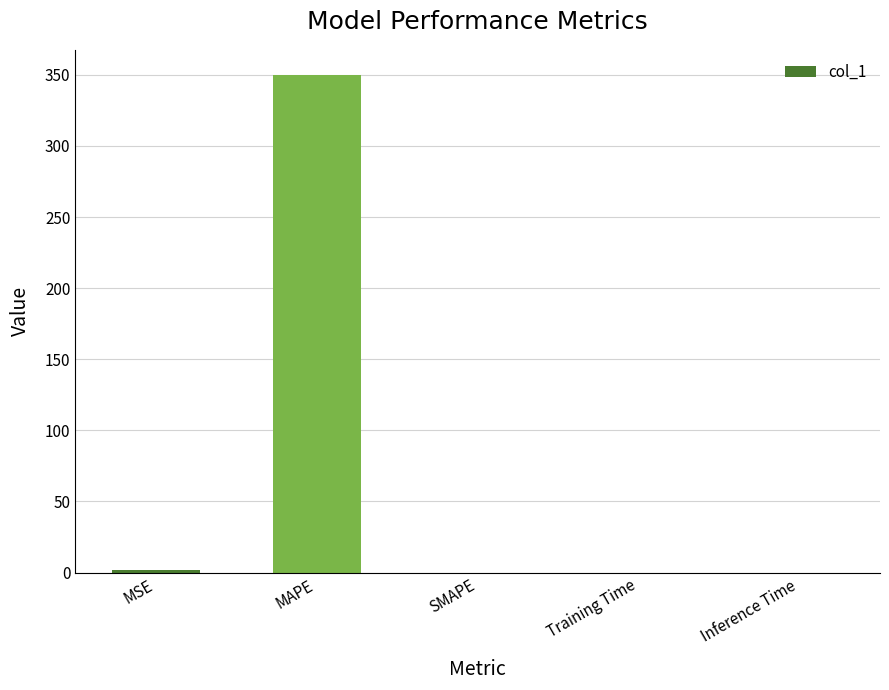

The value at SMAPE is 145.5. True or false?

False